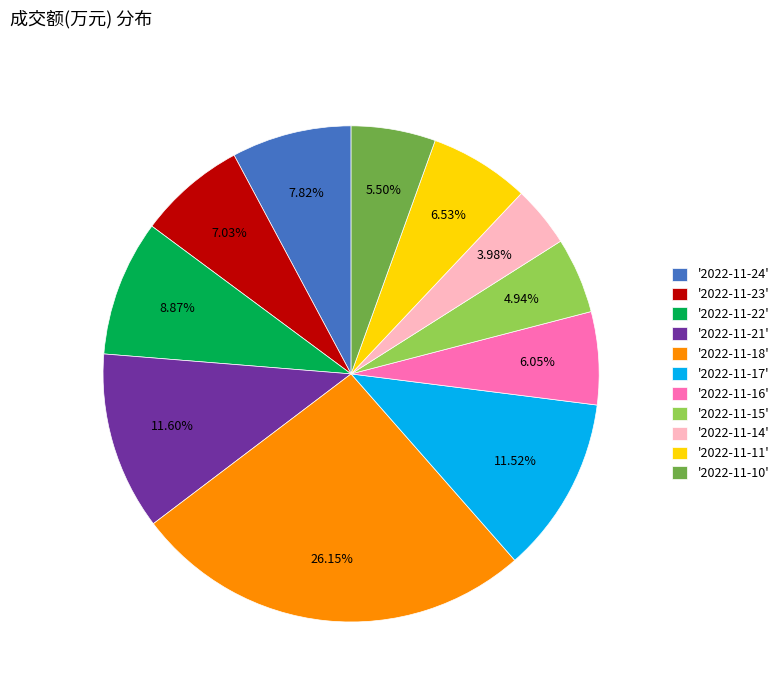

Does any single category account for the majority?

No